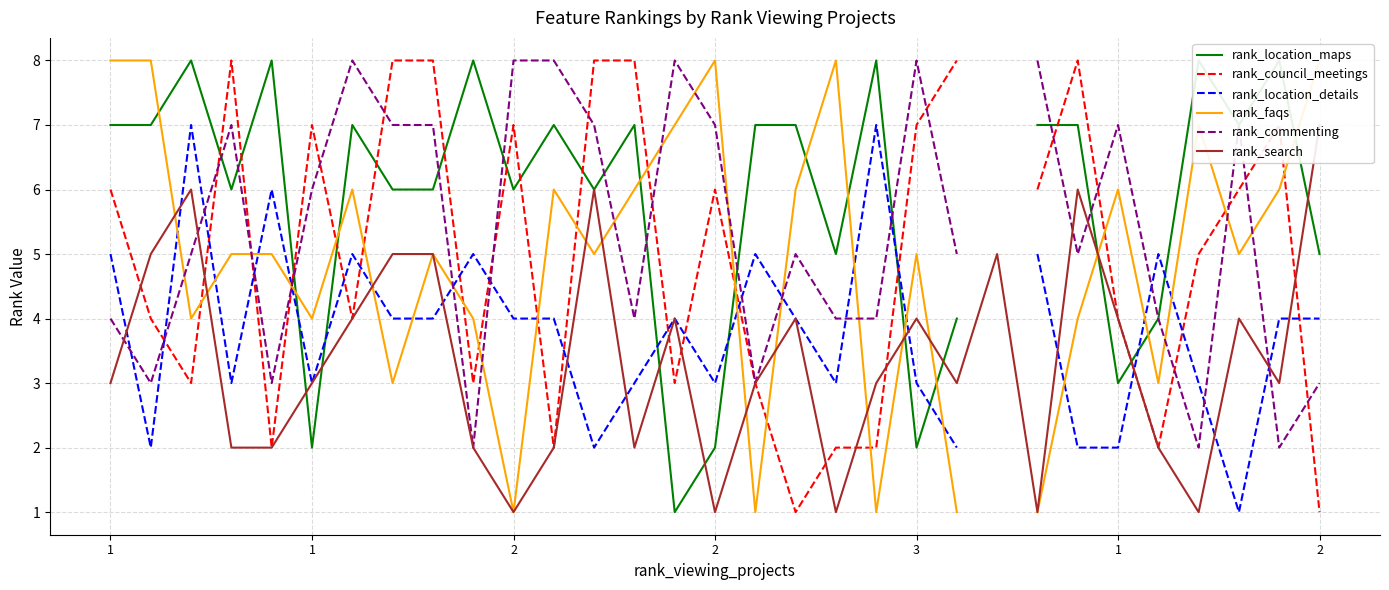

At which category does the chart reach its peak across all series?

2